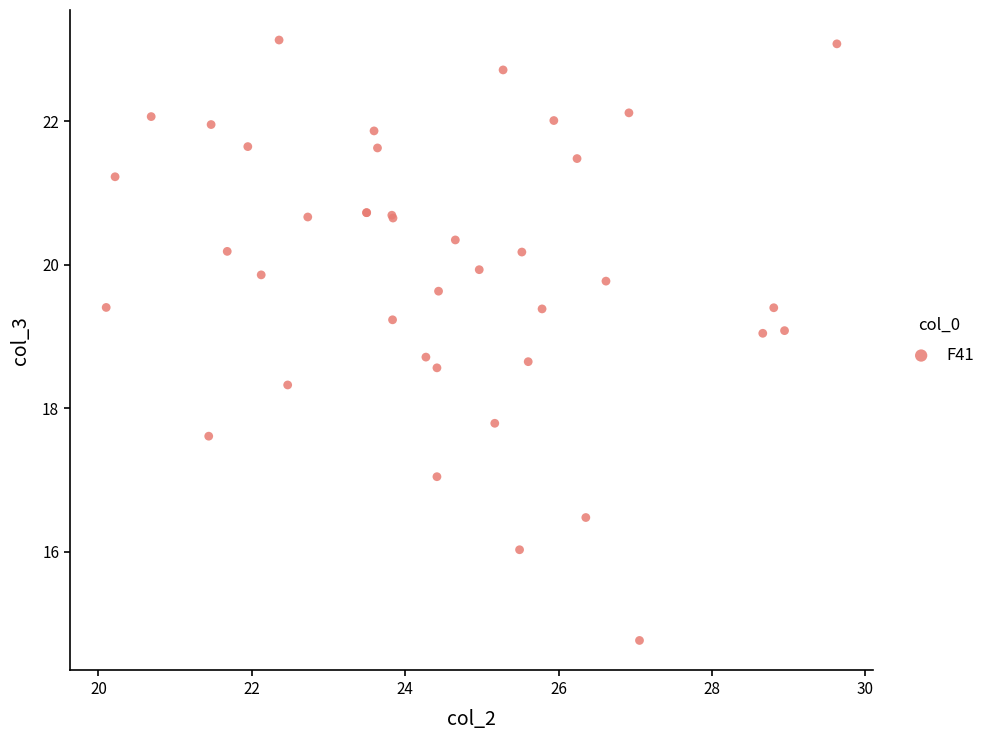

What Y value in the scatter plot is closest to 18?

17.8